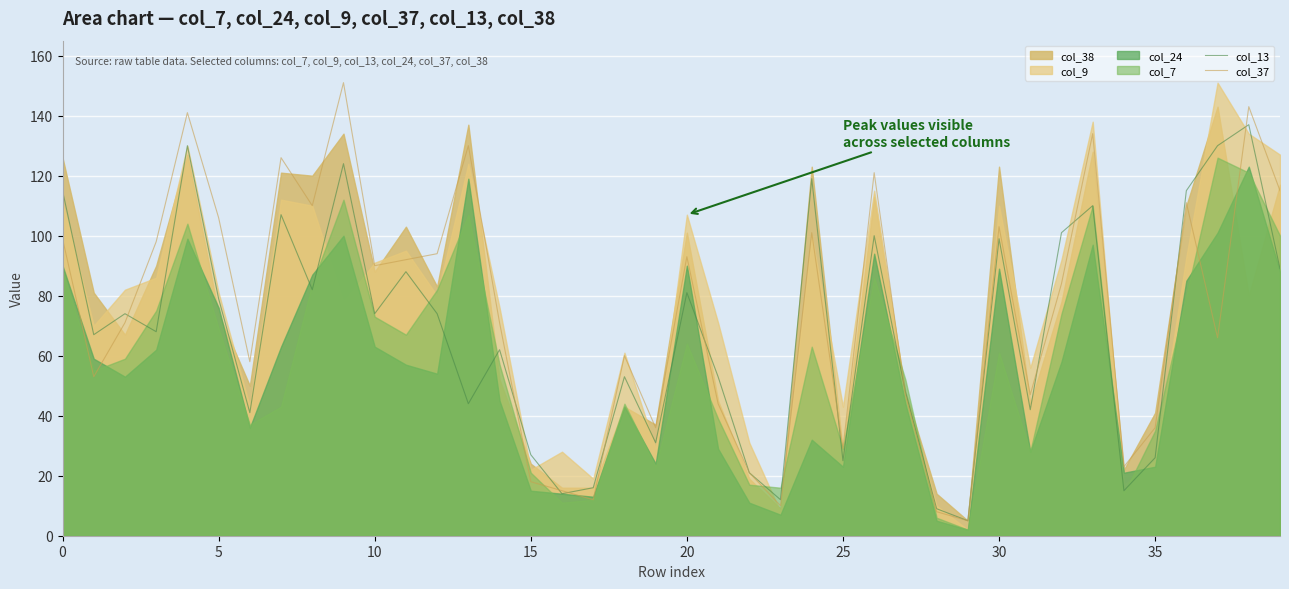

At which category is the sum across all series the highest?

38